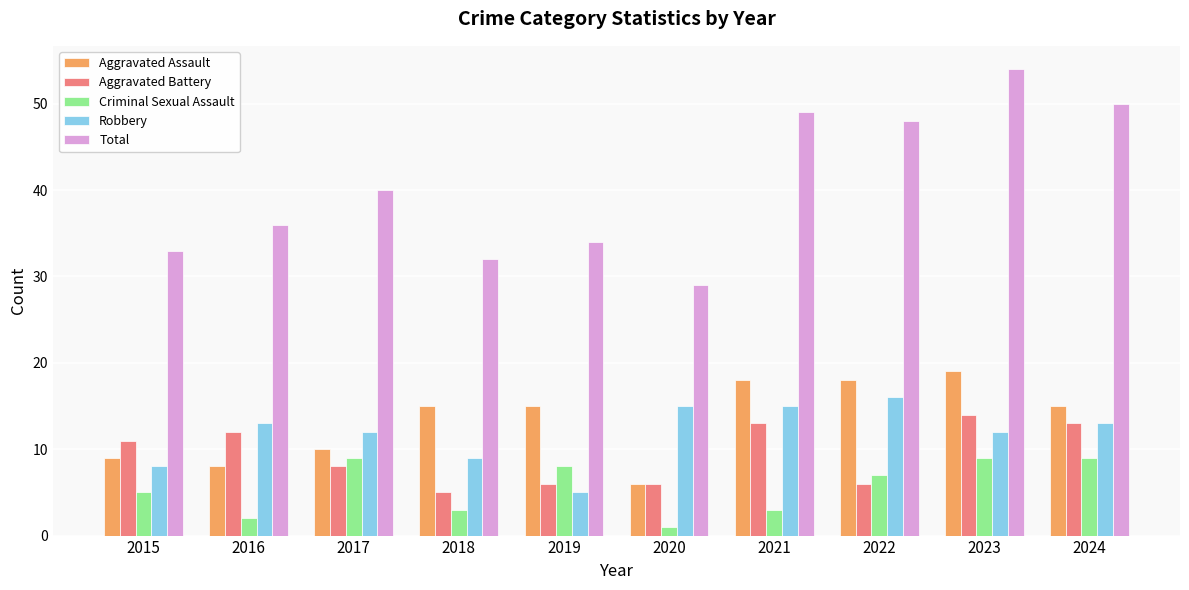

At which category is the sum across all series the highest?

2023